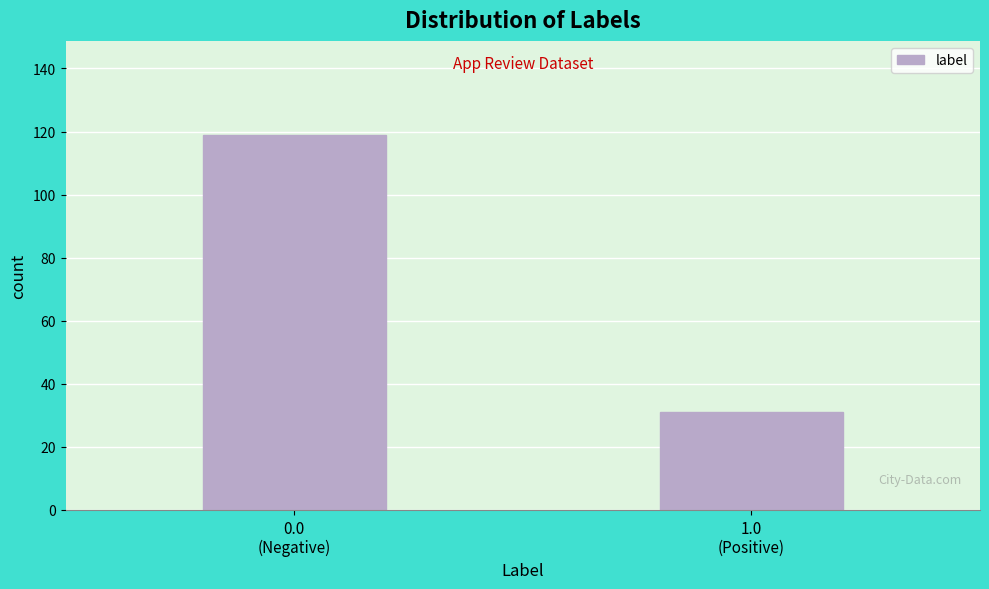

Reading left to right, list all the values displayed in this chart.

119	31